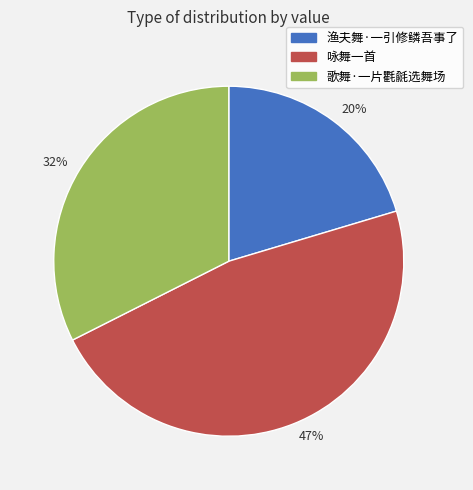

How many slices are in this pie chart?

3